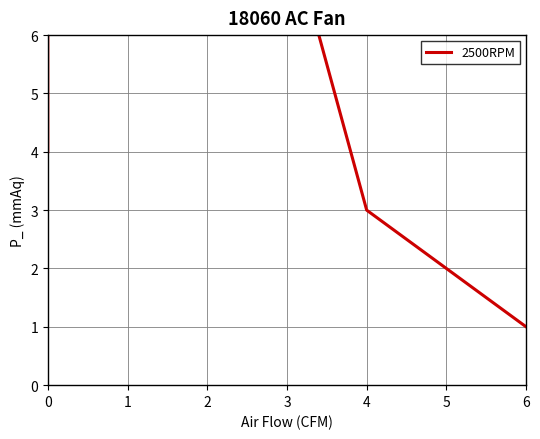

Between 5 and 1, which is larger?

1